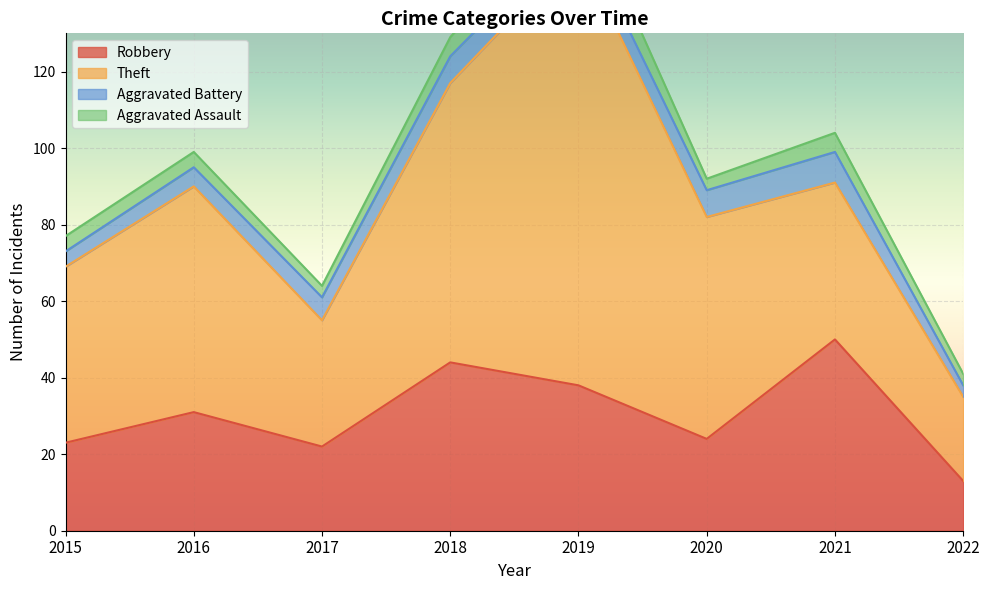

Between 2018 and 2022, which is larger?

2018